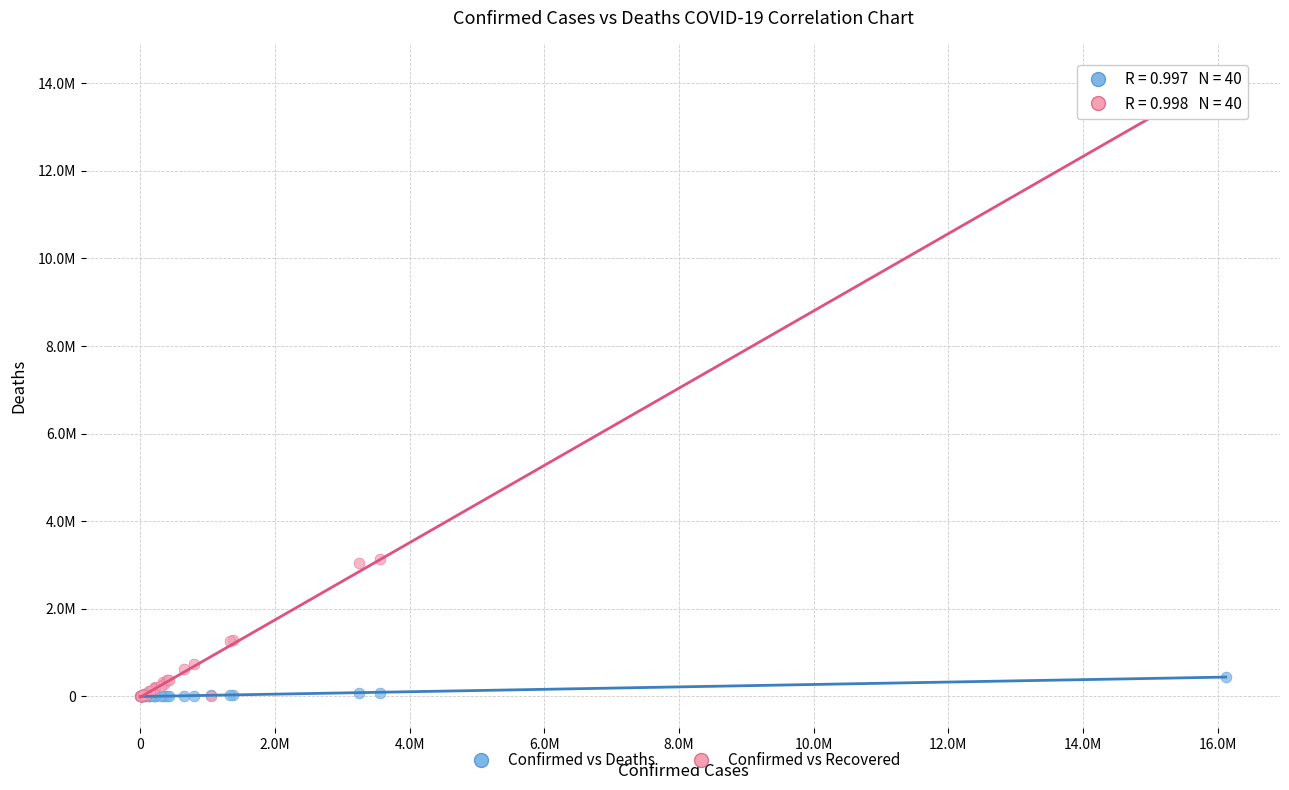

What are all the series names shown in the legend?

Confirmed vs Deaths, Confirmed vs Recovered